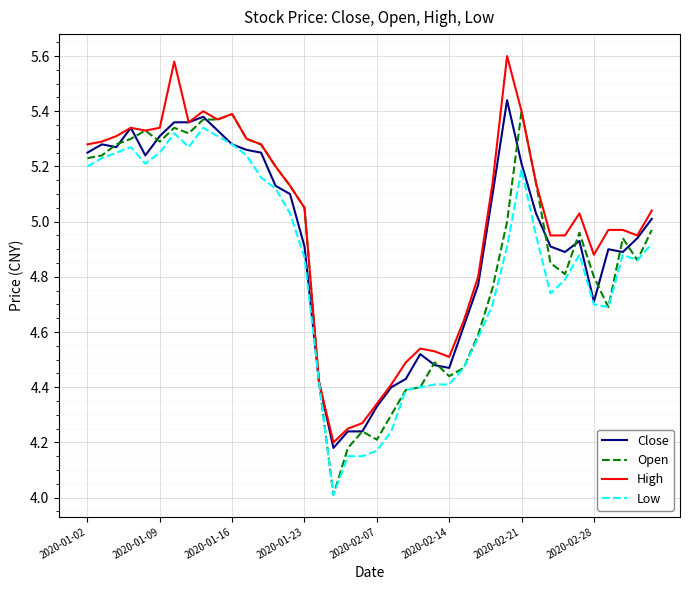

What is the minimum value shown in the chart?

4.0